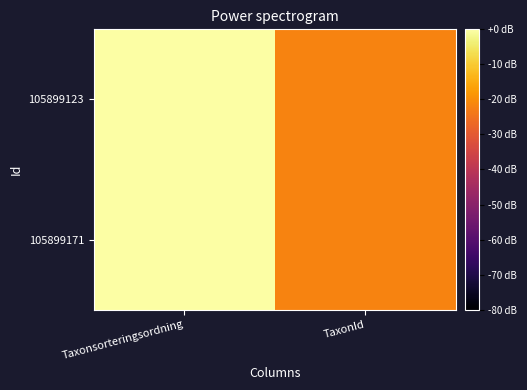

Reading left to right, what are all the values shown in this chart?

105899171: Taxonsorteringsordning=-0.1	TaxonId=-21.7
105899123: Taxonsorteringsordning=0.0	TaxonId=-21.7